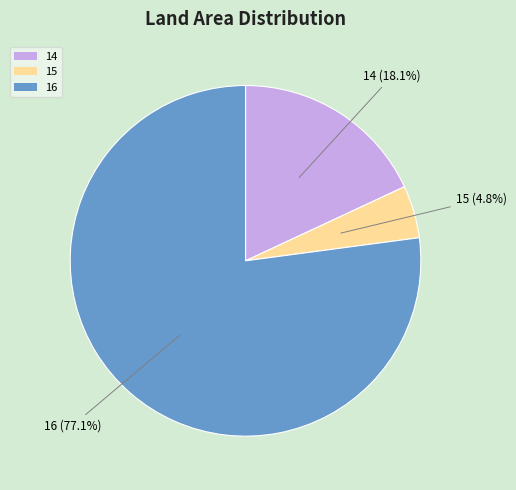

To the nearest percent, what portion does 16 represent?

77%